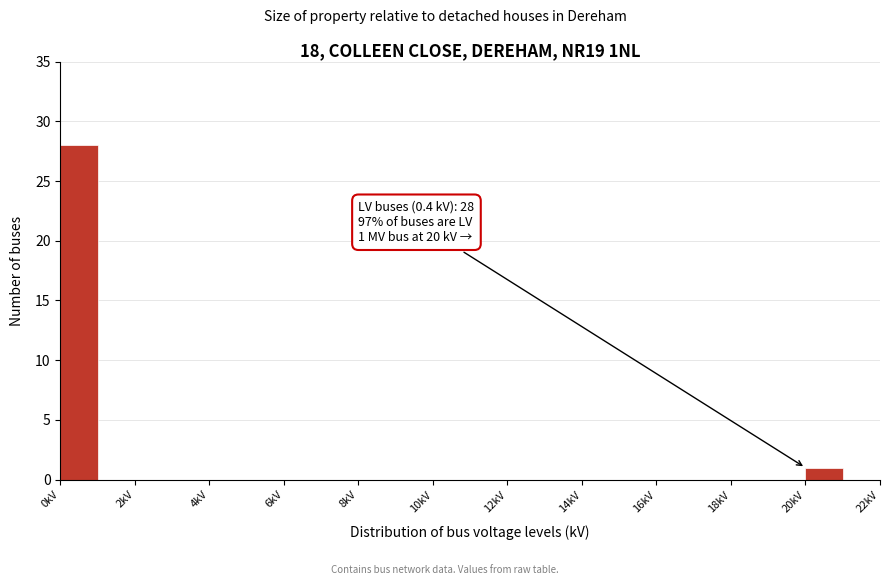

Over which range of the x-axis is the bar tallest?

0 to 1